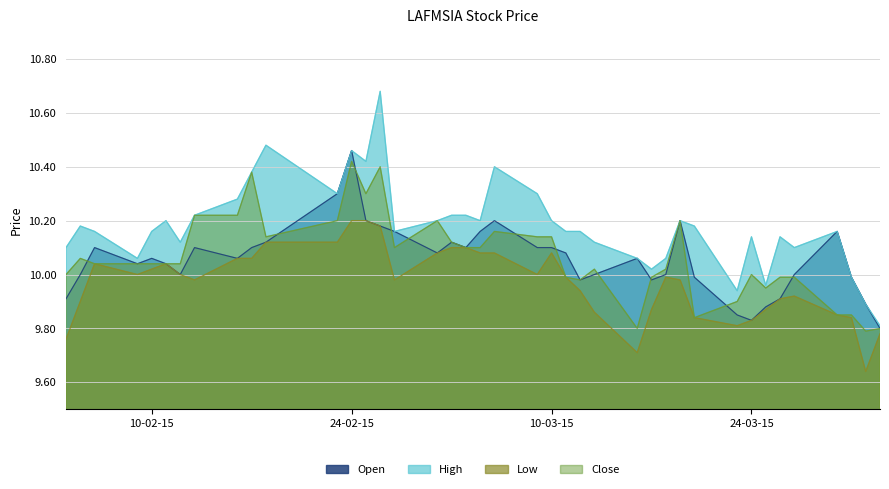

Which series has the largest total across all categories?

High